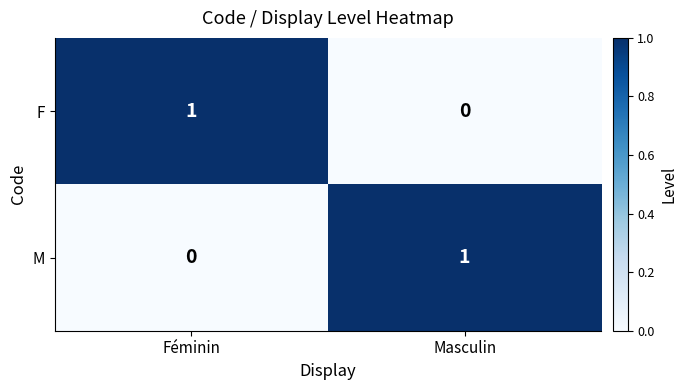

True or false: M has a value of 0 at Féminin.

True